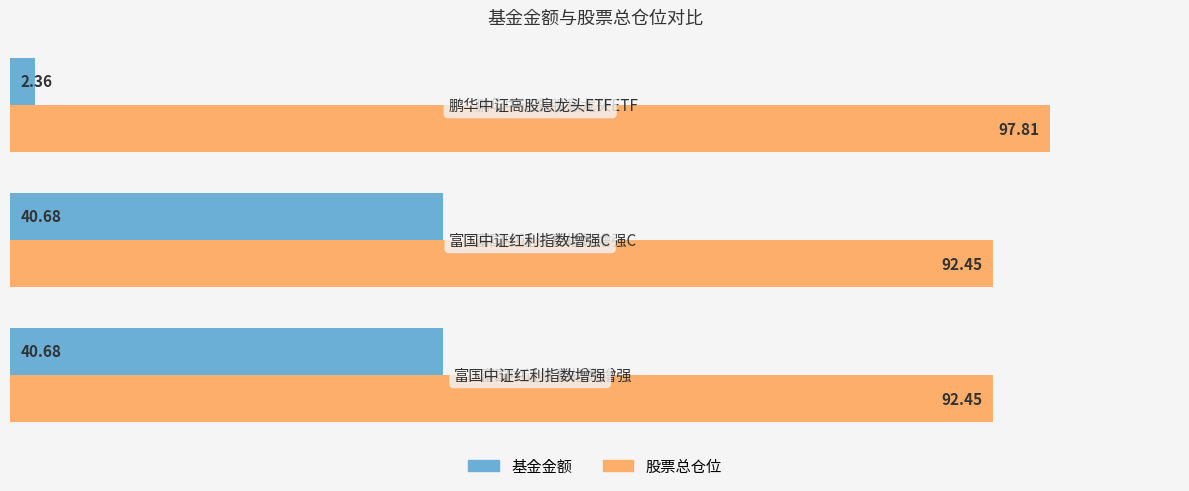

What is the average value of the 股票总仓位 series?

94.2